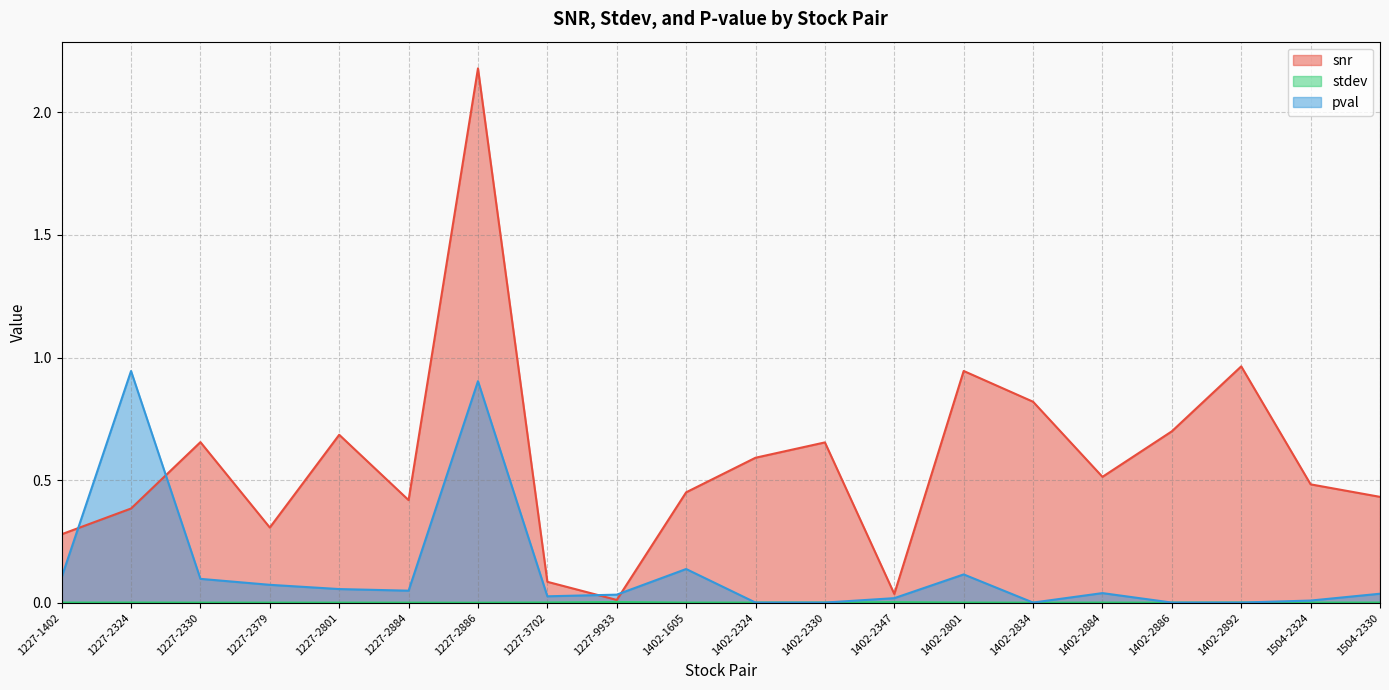

Which series changed the most between 1227-1402 and 1402-2892?

snr